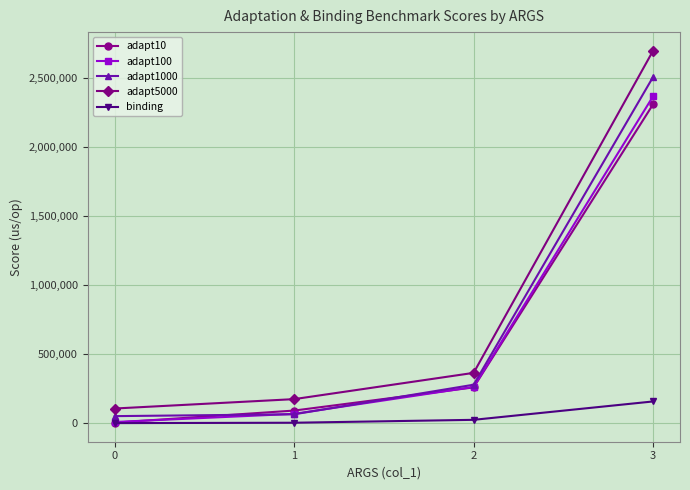

The value of adapt100 at 3 is 3690728.5. True or false?

False